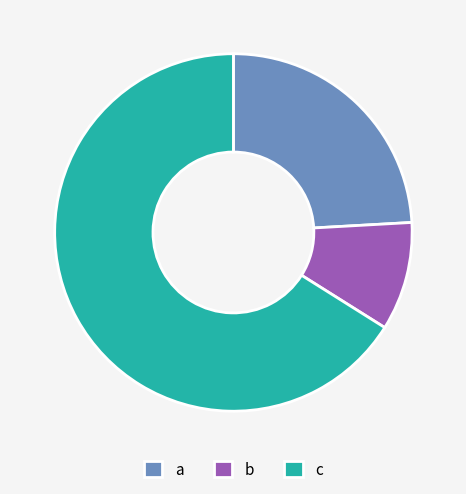

The b slice represents 20% of the pie. True or false?

False